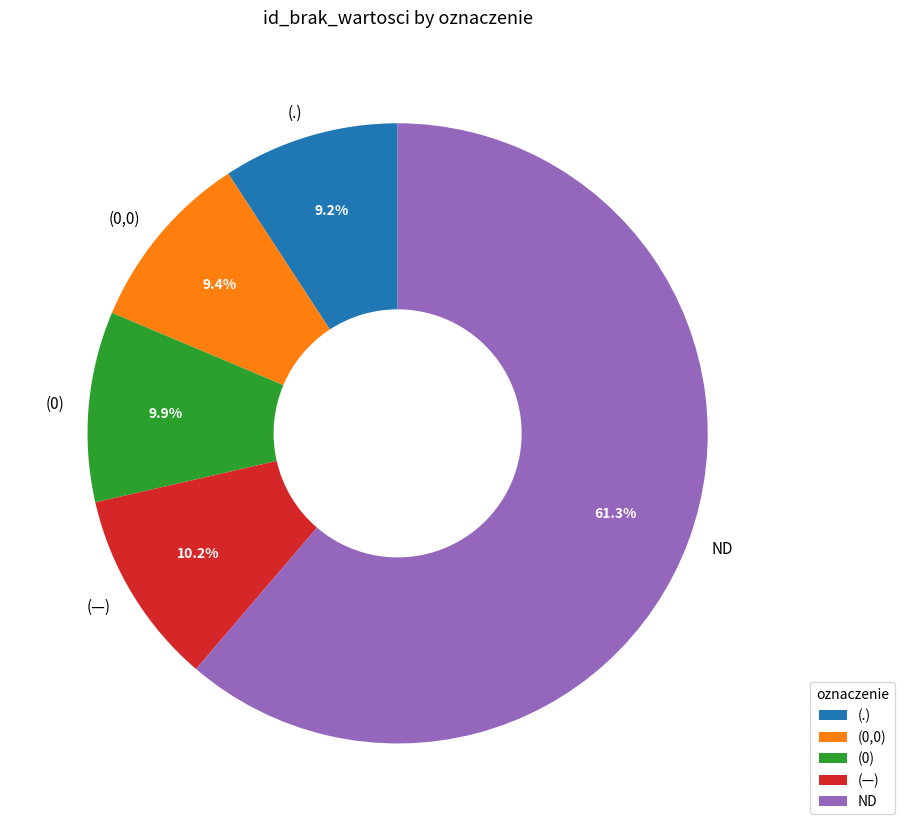

To the nearest percent, what portion does (—) represent?

10%